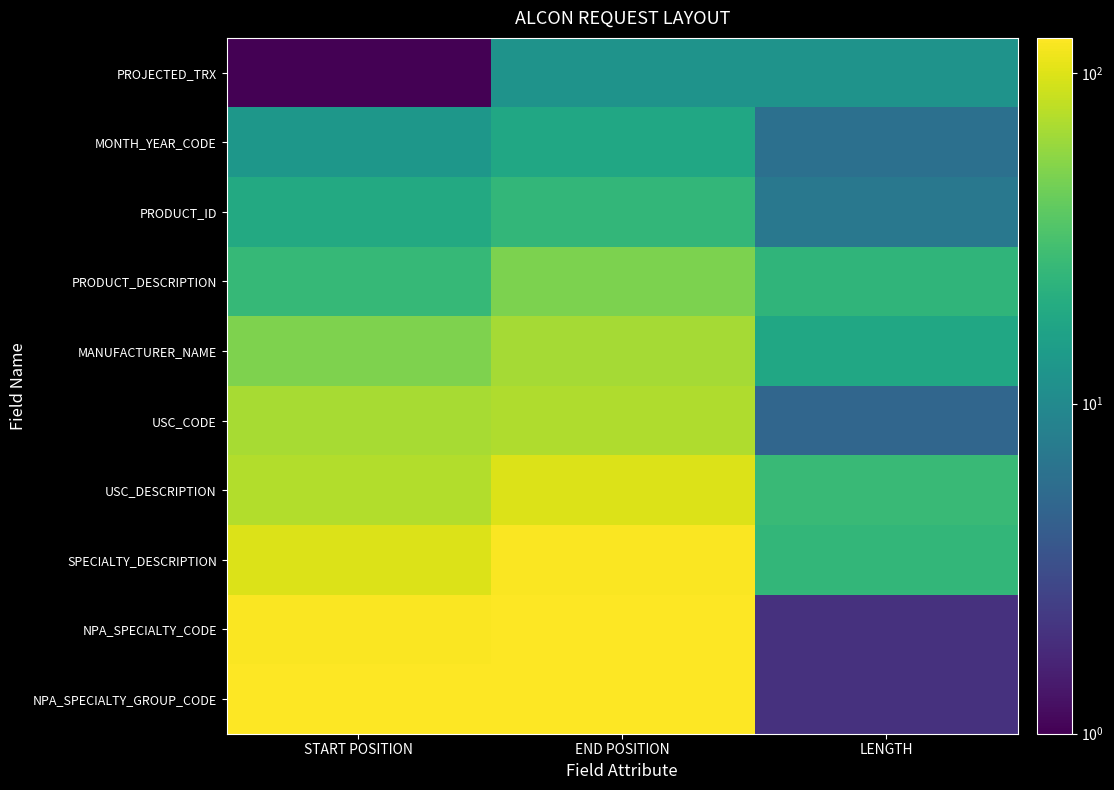

Reading right to left, extract all data points from this chart.

PROJECTED_TRX: LENGTH=12	END POSITION=12	START POSITION=1
MONTH_YEAR_CODE: LENGTH=6	END POSITION=18	START POSITION=13
PRODUCT_ID: LENGTH=7	END POSITION=25	START POSITION=19
PRODUCT_DESCRIPTION: LENGTH=24	END POSITION=49	START POSITION=26
MANUFACTURER_NAME: LENGTH=18	END POSITION=67	START POSITION=50
USC_CODE: LENGTH=5	END POSITION=72	START POSITION=68
USC_DESCRIPTION: LENGTH=27	END POSITION=99	START POSITION=73
SPECIALTY_DESCRIPTION: LENGTH=25	END POSITION=124	START POSITION=100
NPA_SPECIALTY_CODE: LENGTH=2	END POSITION=126	START POSITION=125
NPA_SPECIALTY_GROUP_CODE: LENGTH=2	END POSITION=128	START POSITION=127